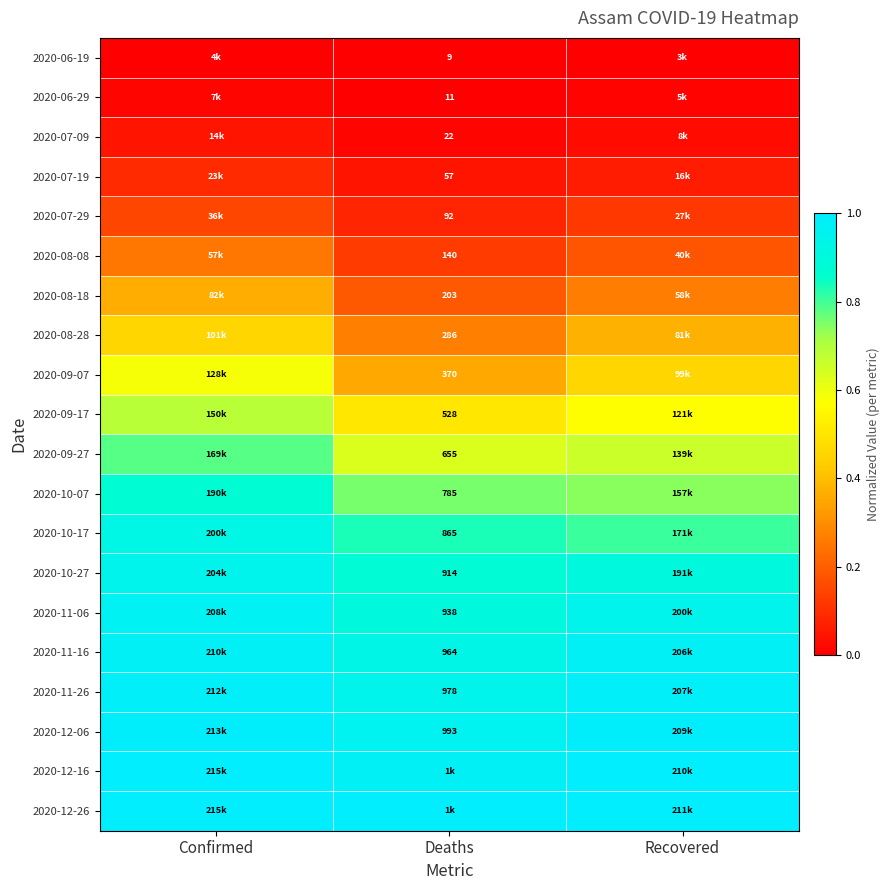

At which label does 2020-09-07 reach its minimum?

Deaths